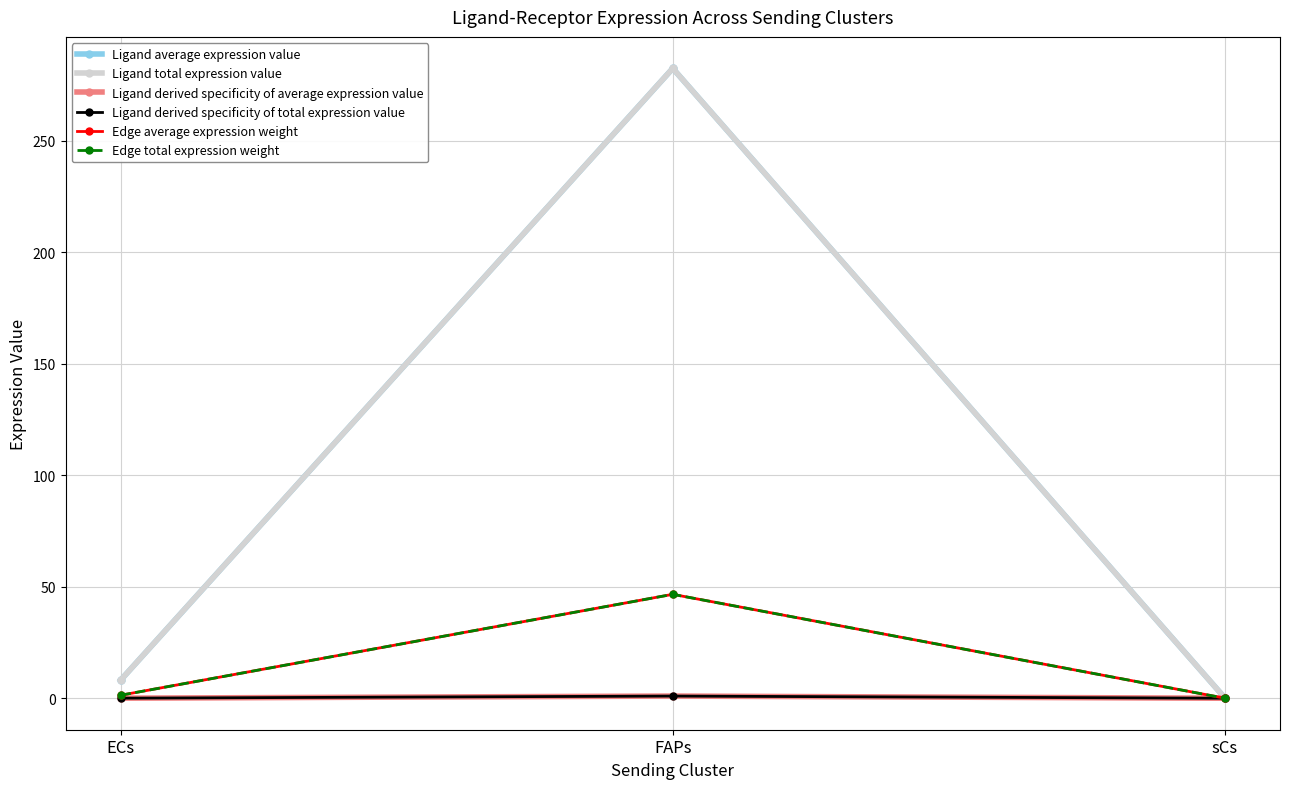

Does the chart have visible grid lines?

Yes